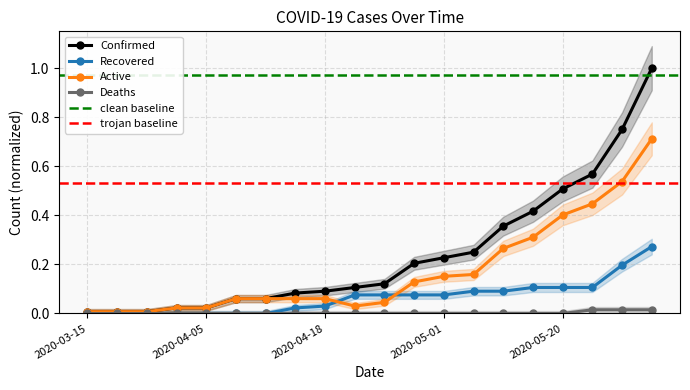

True or false: Active has a value of 0.0 at 2020-03-25.

False